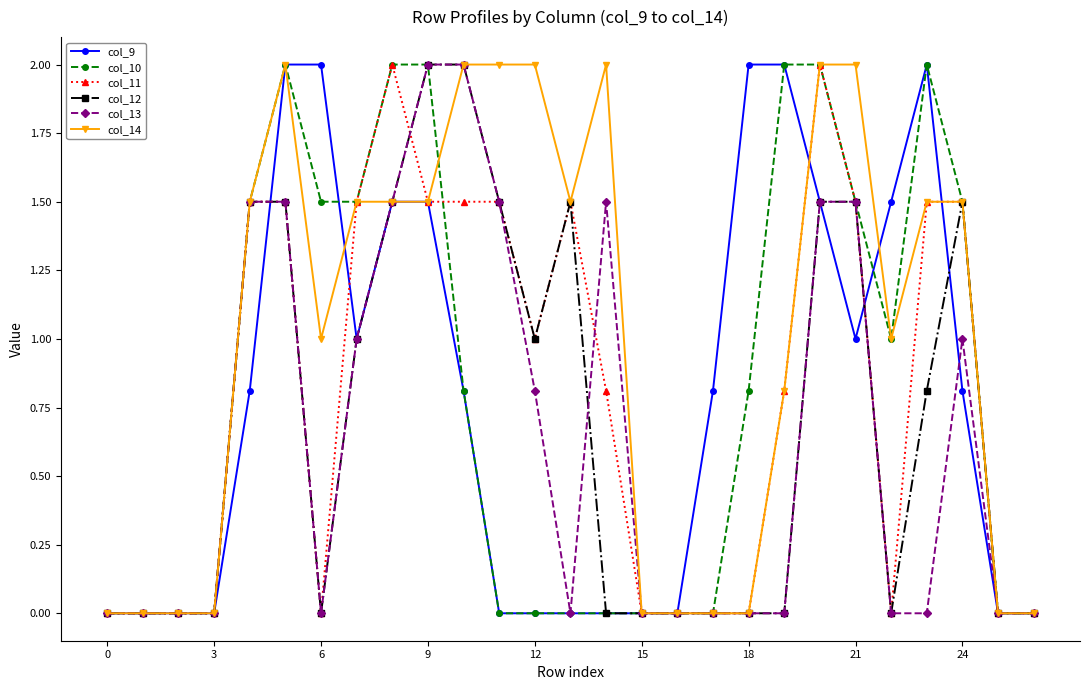

How many lines are shown in the chart?

6